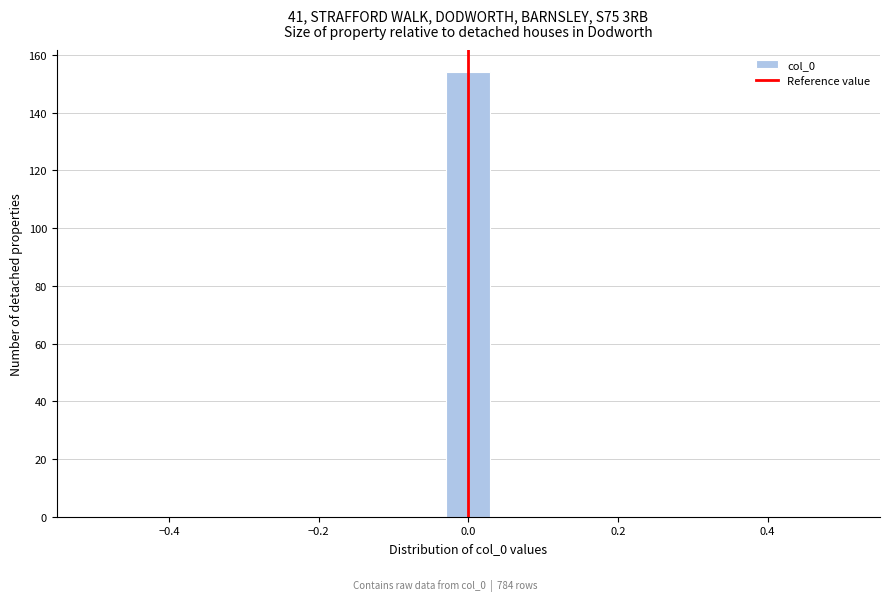

Read against the x-axis, roughly where is the centre of the tallest bar?

0.00